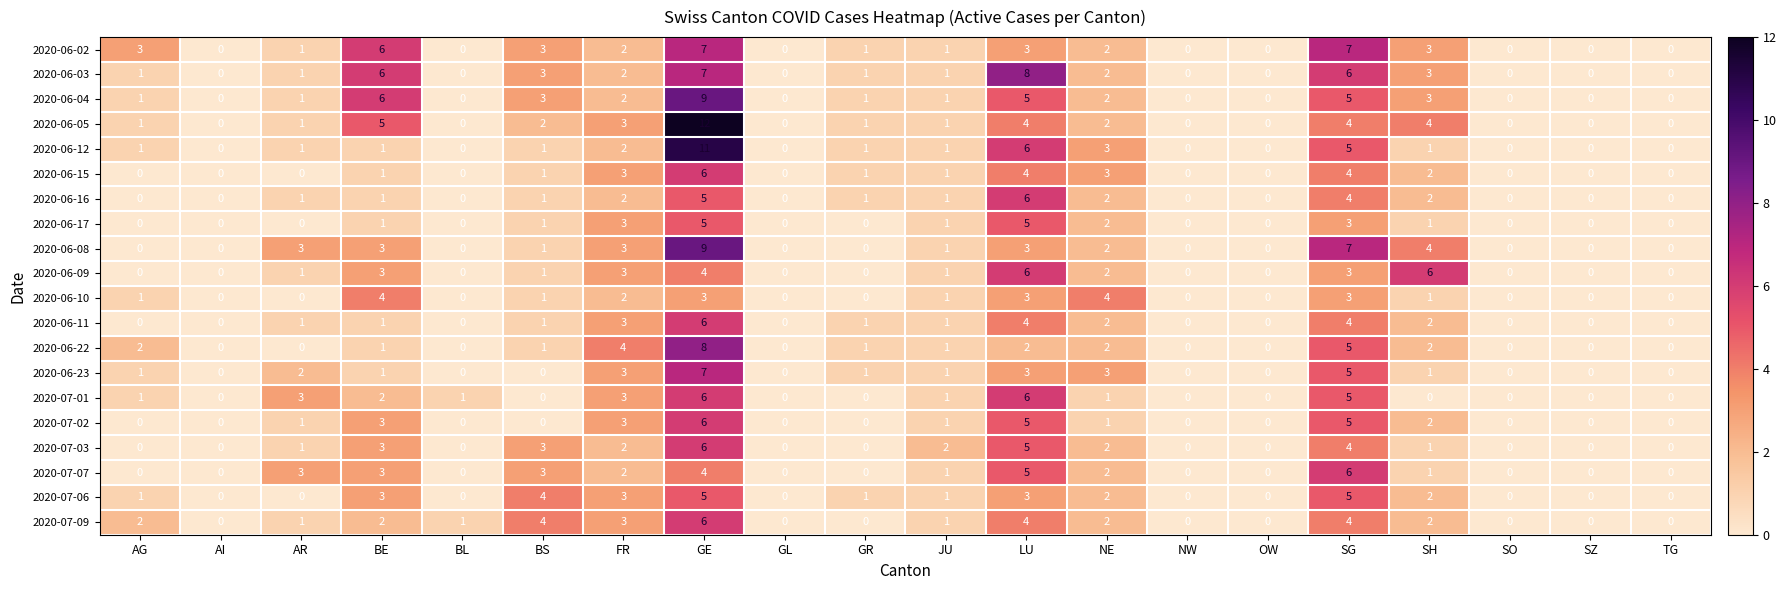

How many 2020-06-11 values are between 0 and 2?

16